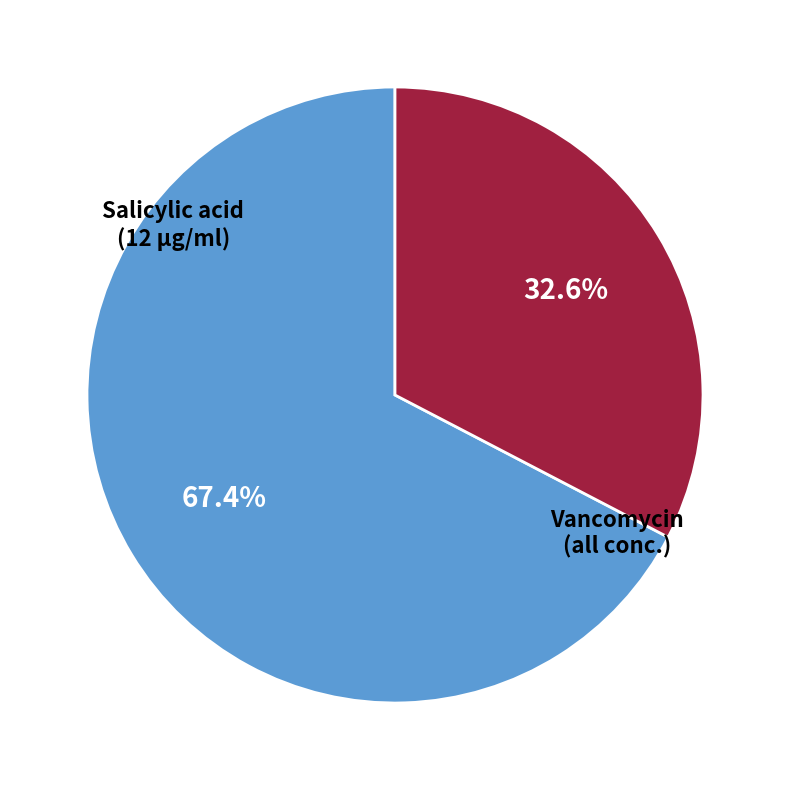

Is there any slice that represents more than half of the pie?

Yes